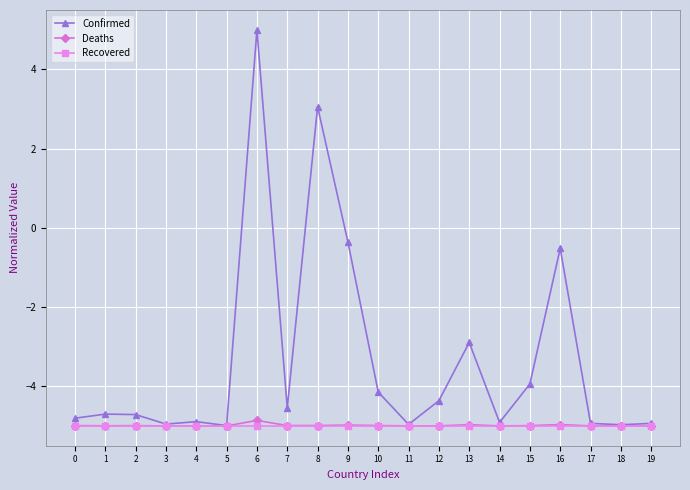

Does the chart have visible grid lines?

Yes